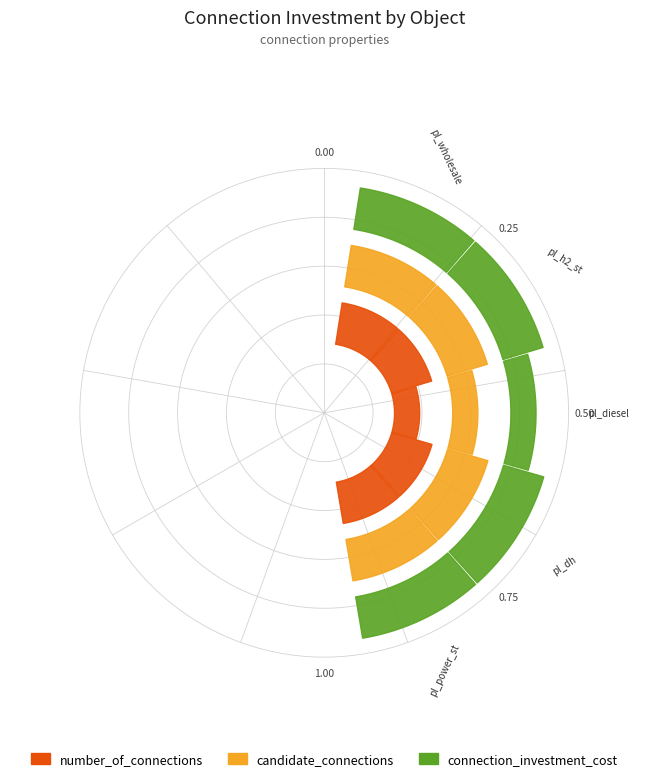

What are all the series names shown in the legend?

number_of_connections, candidate_connections, connection_investment_cost